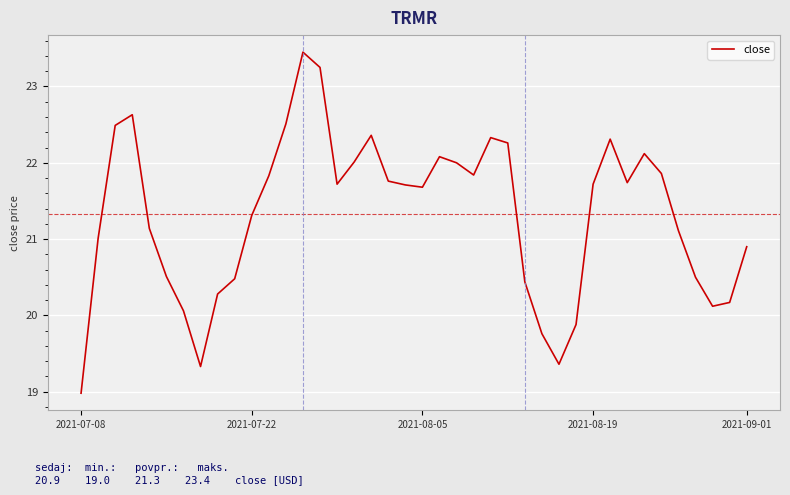

What is the minimum value shown in the chart?

19.0